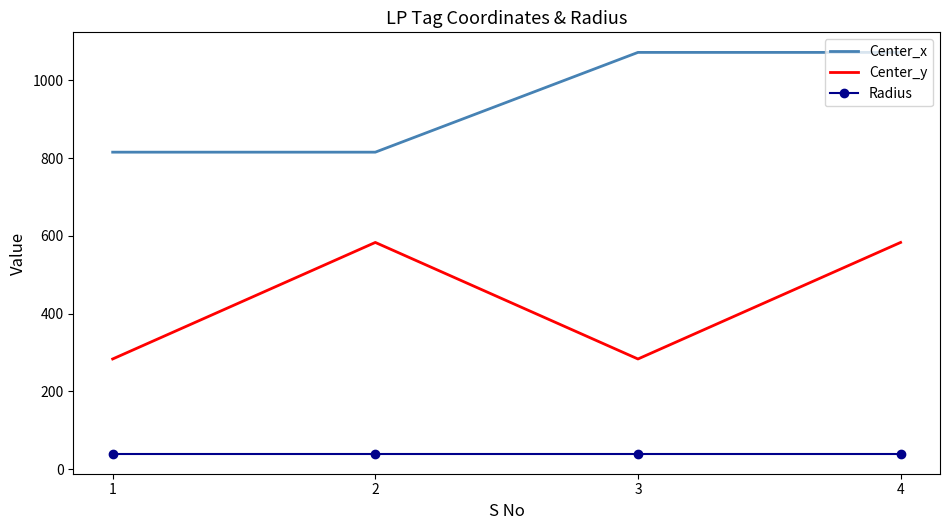

What is the highest value of the Center_x series?

1071.9